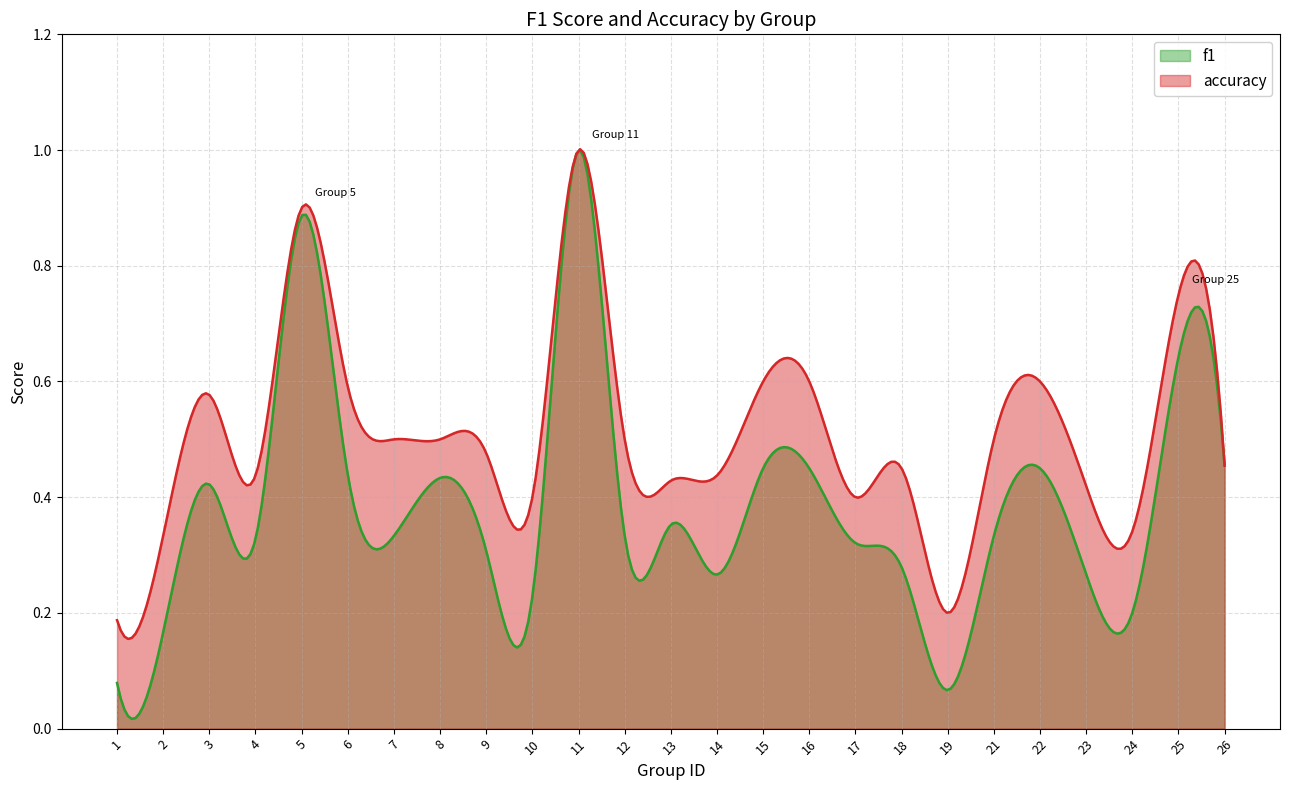

What is the minimum value shown in the chart?

0.1